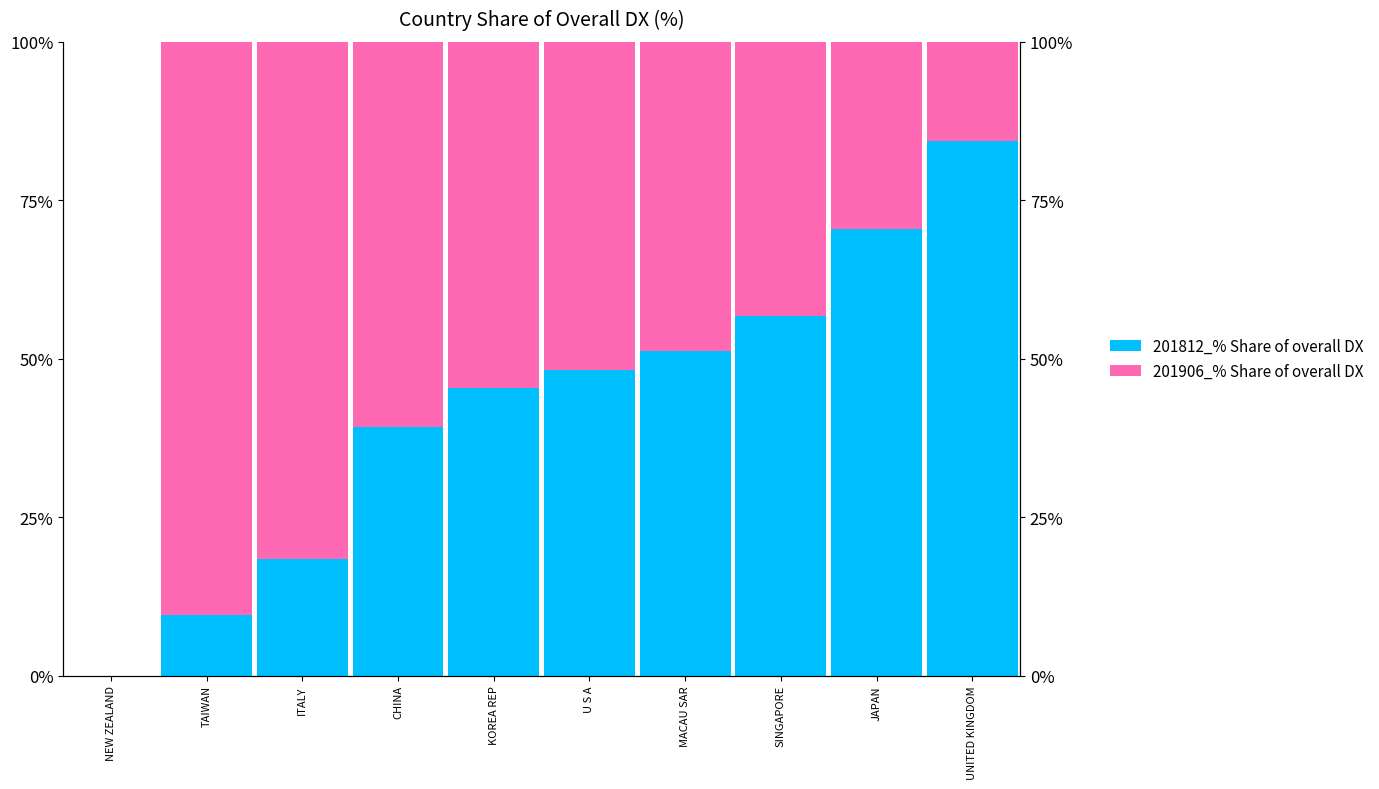

What is the difference between the maximum and second lowest values in the 201906_% Share of overall DX series?

74.8